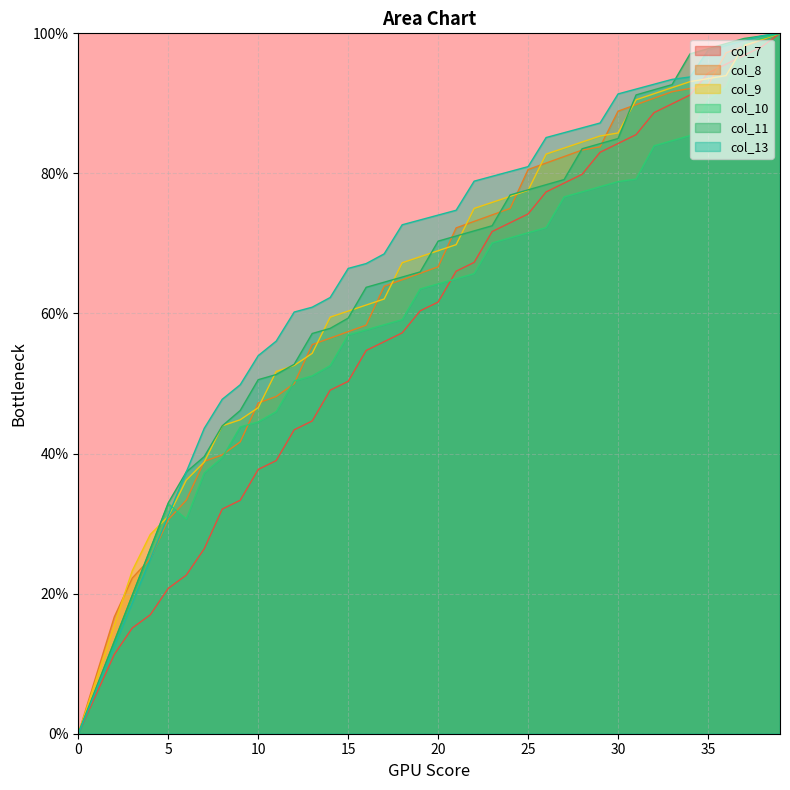

True or false: col_11 and col_10 cross at least once.

False